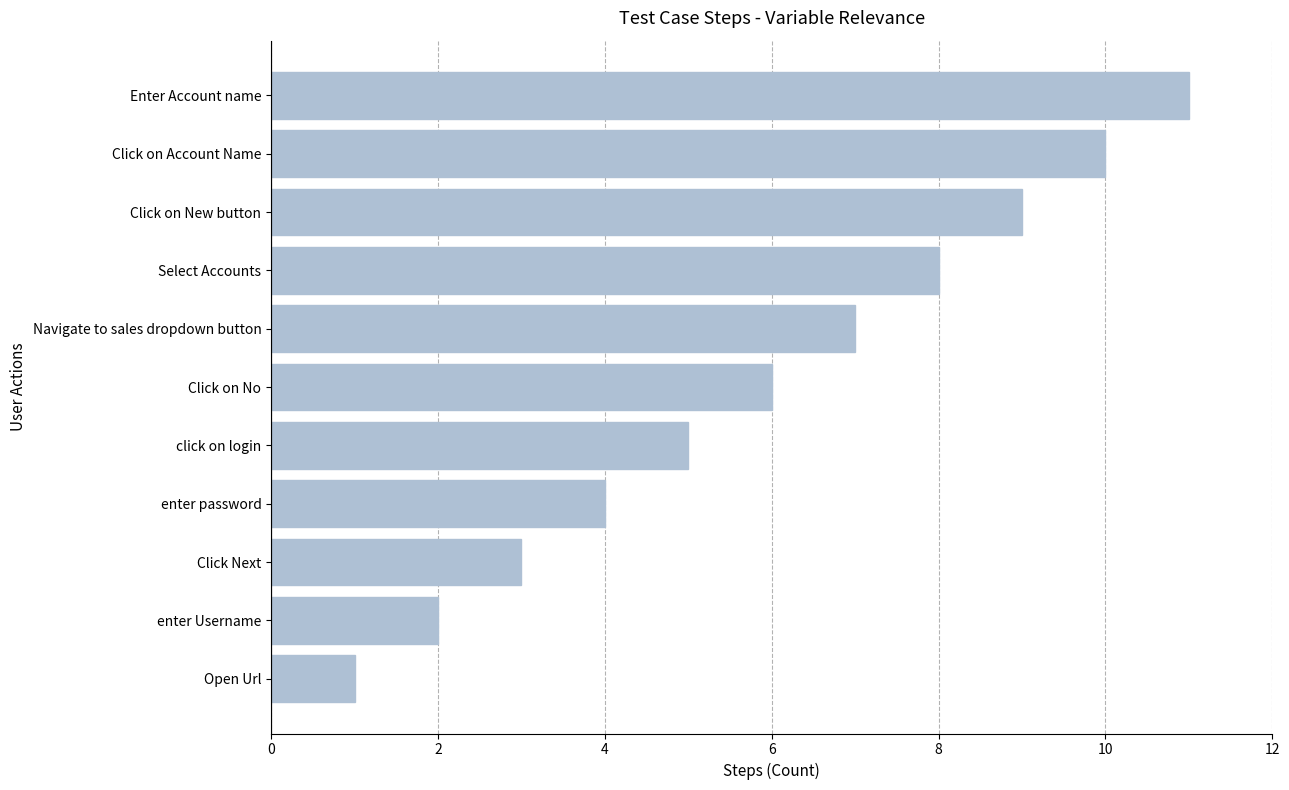

True or false: the data shows 5 at click on login.

True